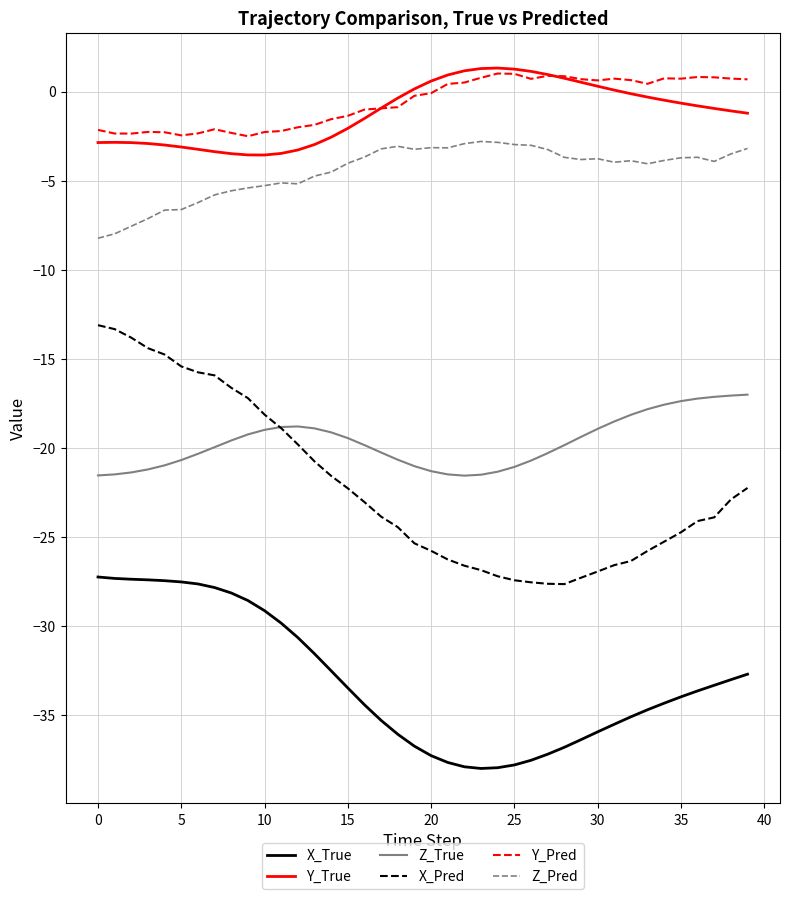

True or false: Y_Pred and X_True intersect in this chart.

False